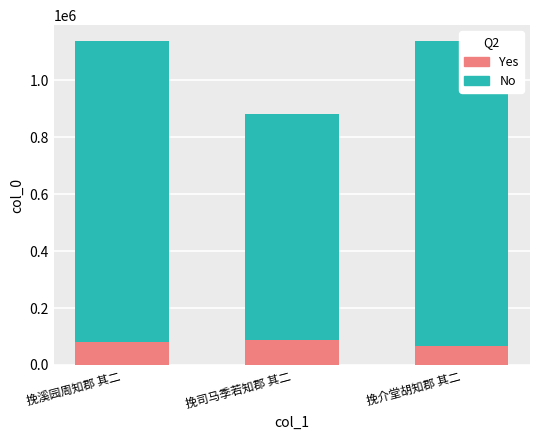

What are all the series names shown in the legend?

Yes, No